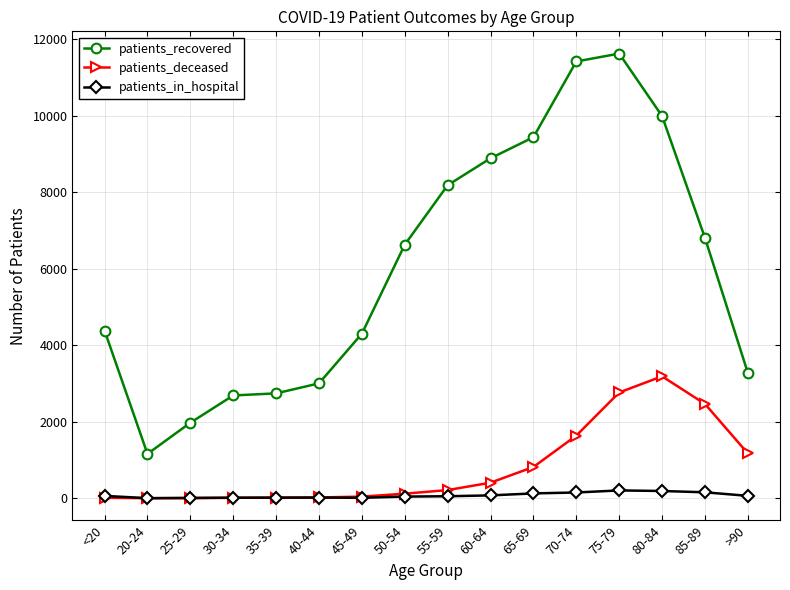

Is the value of patients_recovered at 60-64 greater than the value of patients_in_hospital at 20-24?

Yes